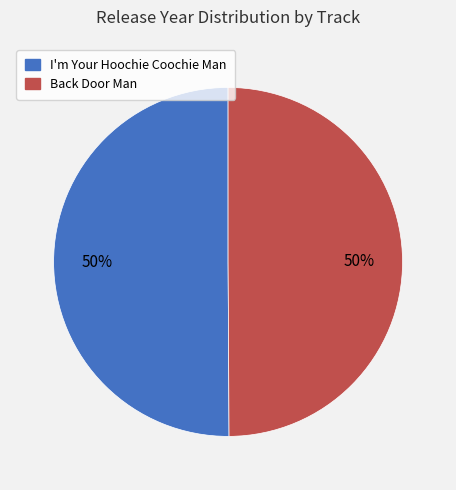

To the nearest percent, what portion does Back Door Man represent?

50%